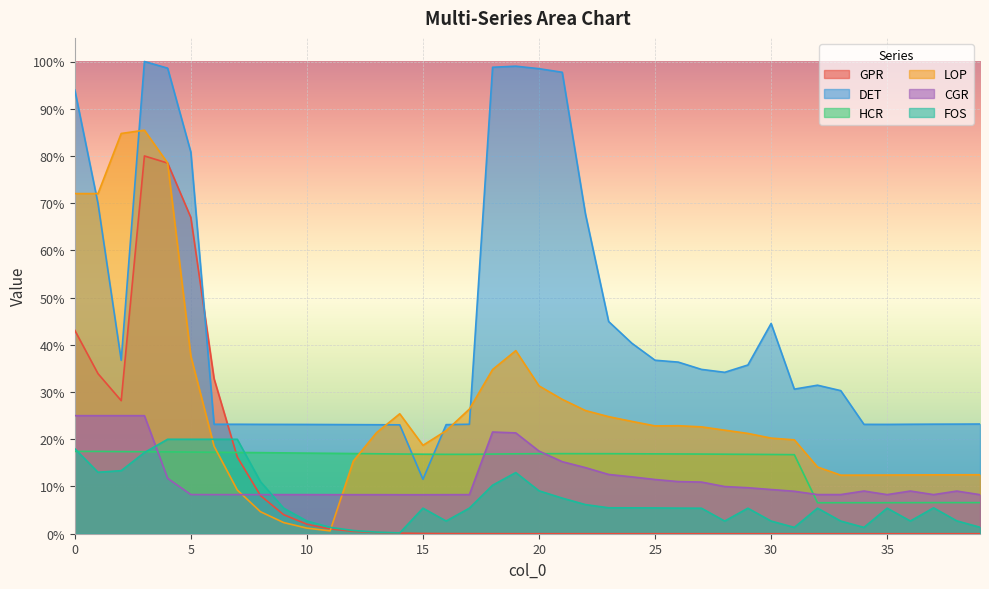

How many interior local peaks does the FOS series have?

6